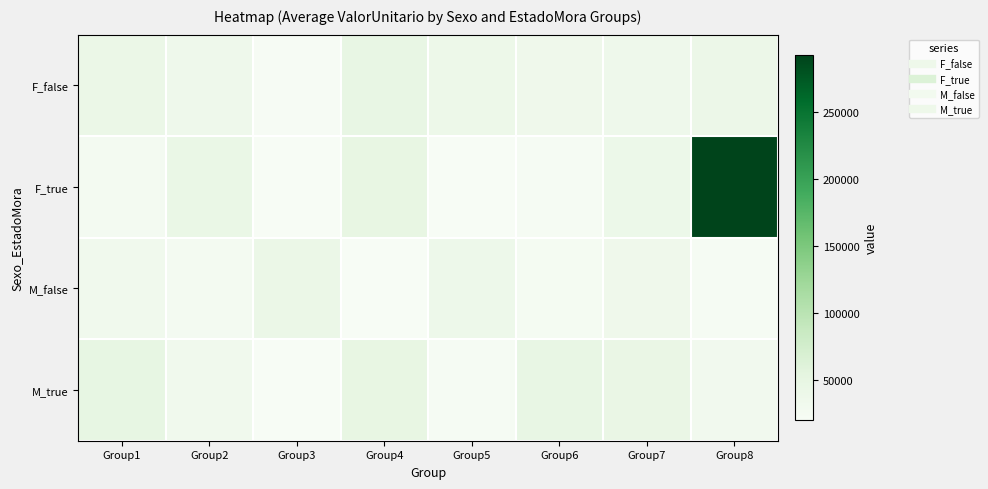

At which category is the sum across all series the highest?

Group8